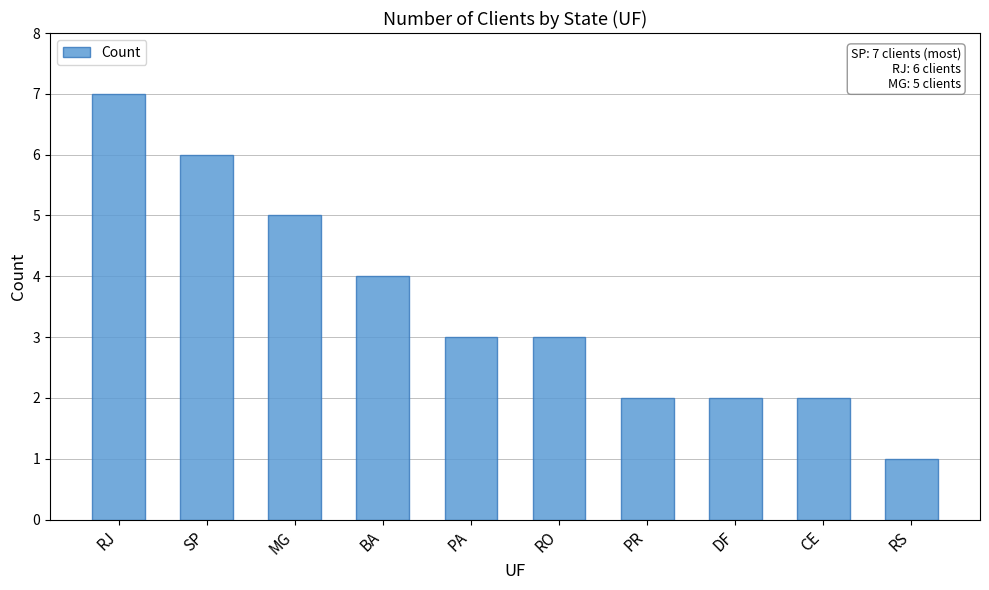

The value at RO is 3. True or false?

True